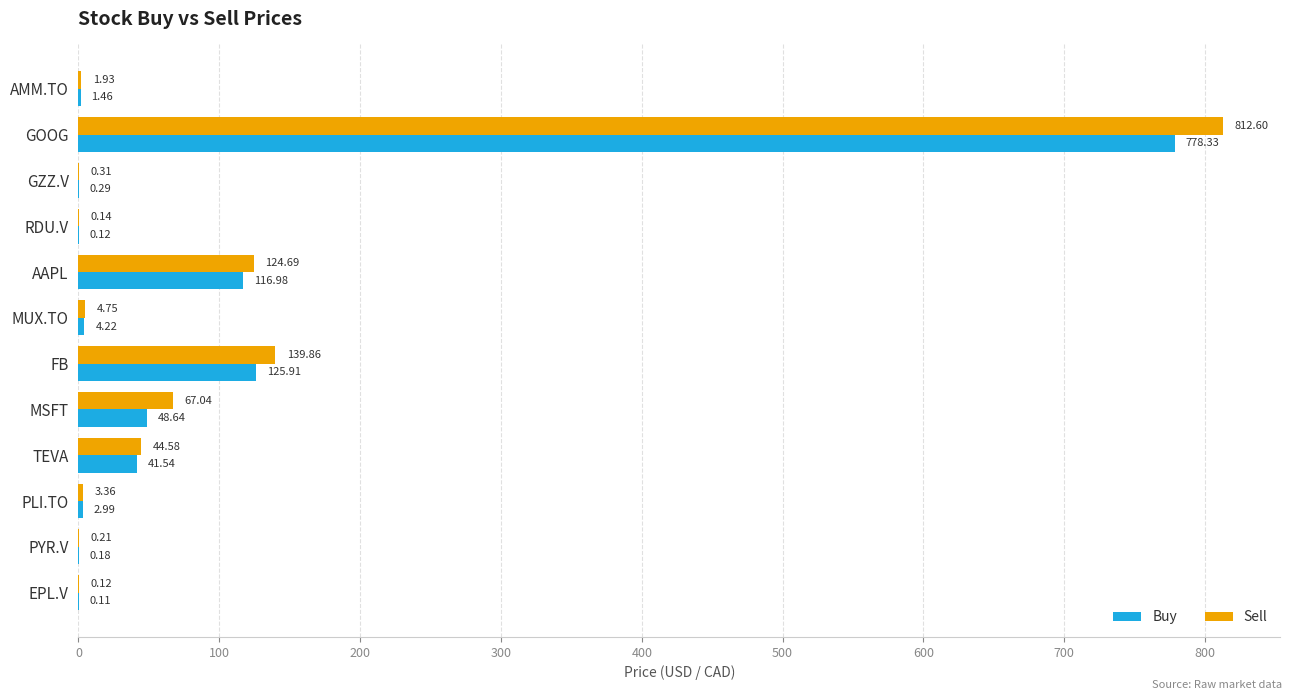

Which series has the largest total across all categories?

Sell